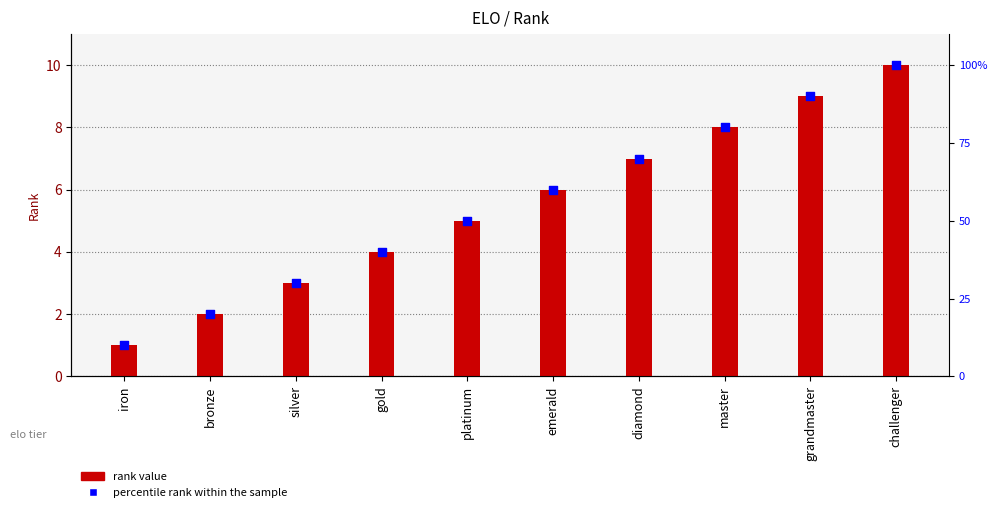

What is the change in value from bronze to gold?

+2